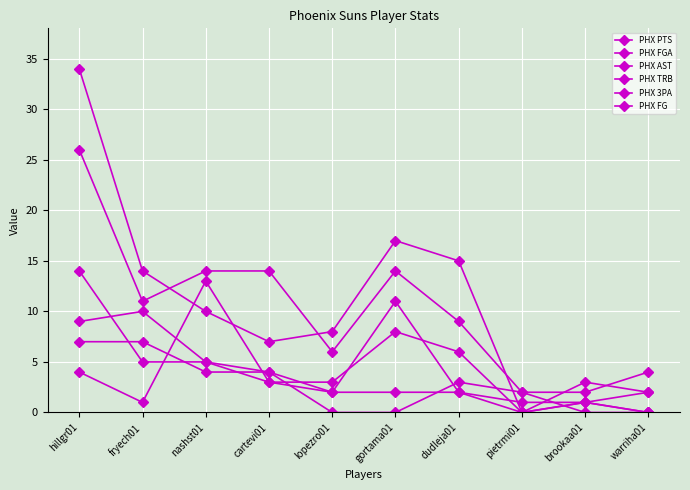

What position from the left is gortama01?

6